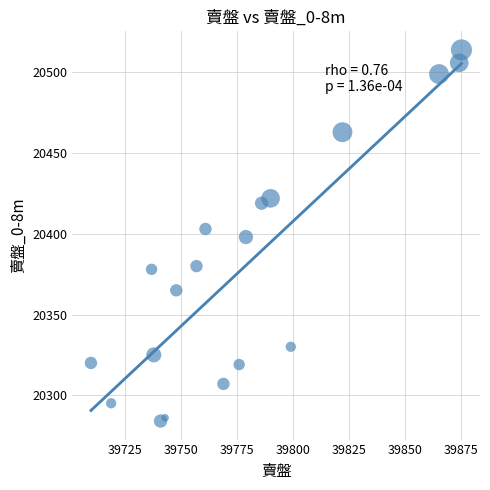

What is the range of Y values (max minus min)?

230